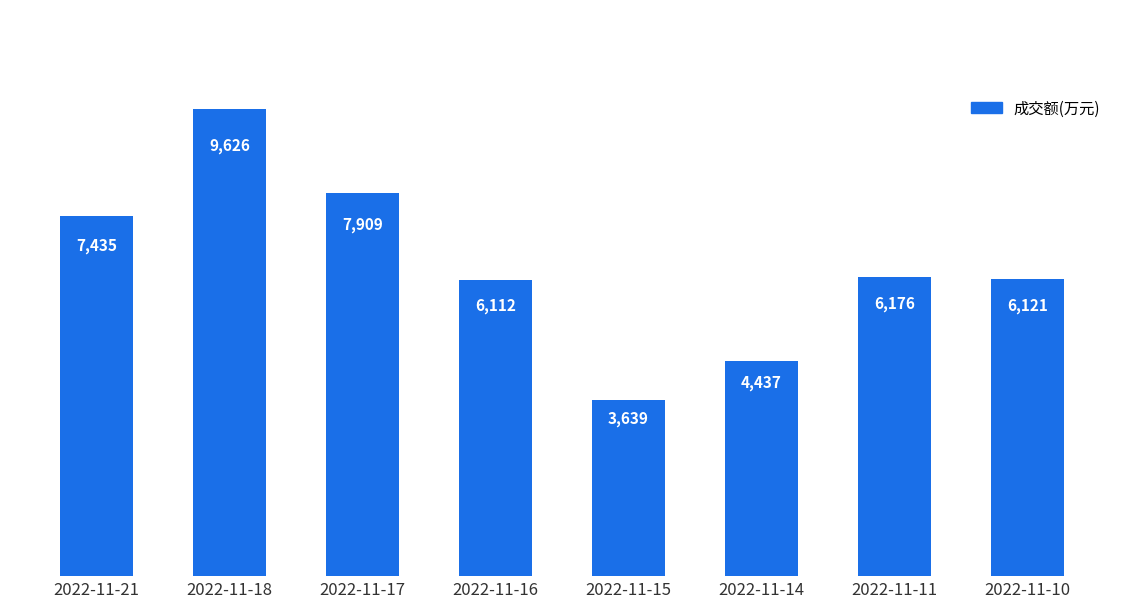

What is the sum of the values at 2022-11-14 and 2022-11-15?

8076